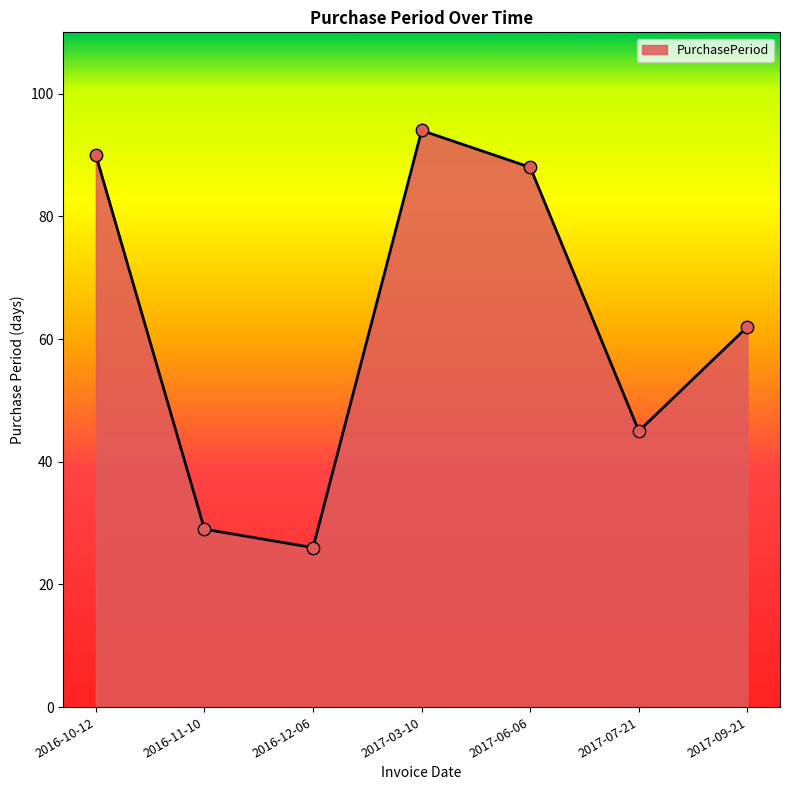

Approximately how many times larger is the value at 2017-09-21 compared to 2016-11-10?

2.1